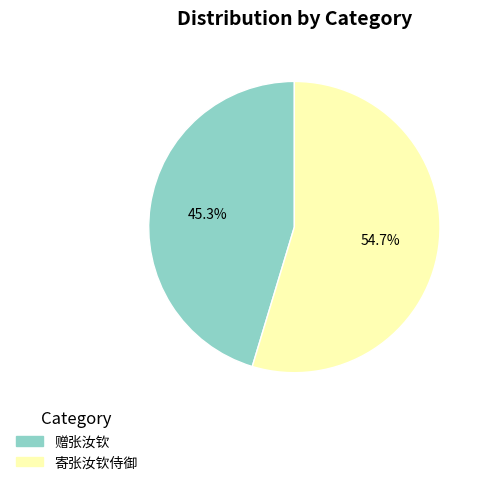

What percentage is the 赠张汝钦 slice, to the nearest percent?

45%